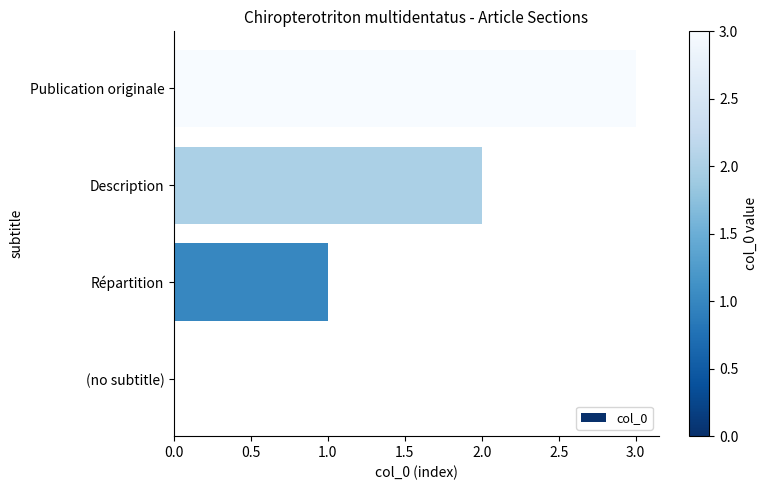

Count the values in the range 1 to 3.

3